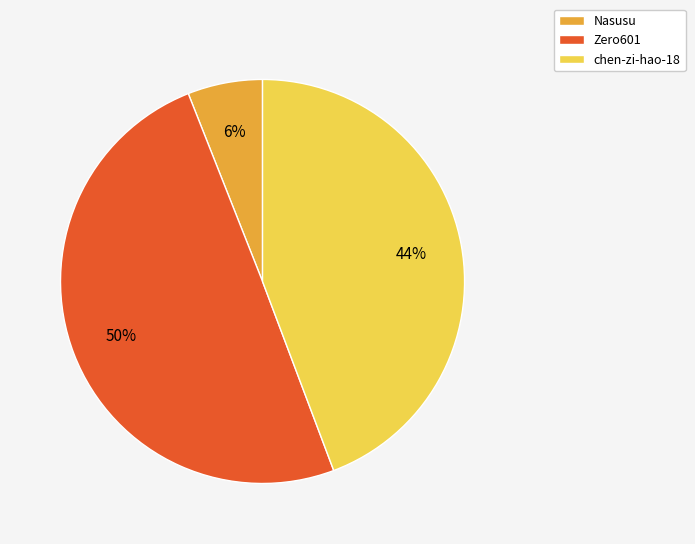

To the nearest percent, what is the average slice percentage?

33%